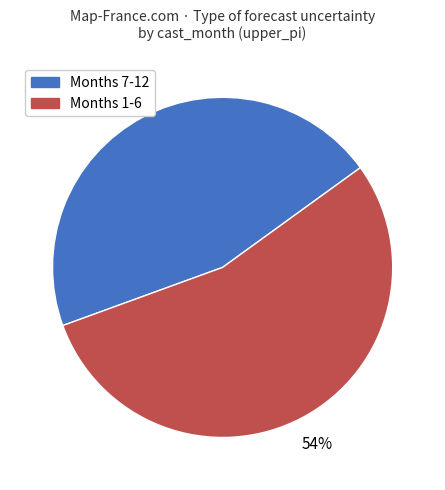

Is there a majority slice in this chart?

Yes